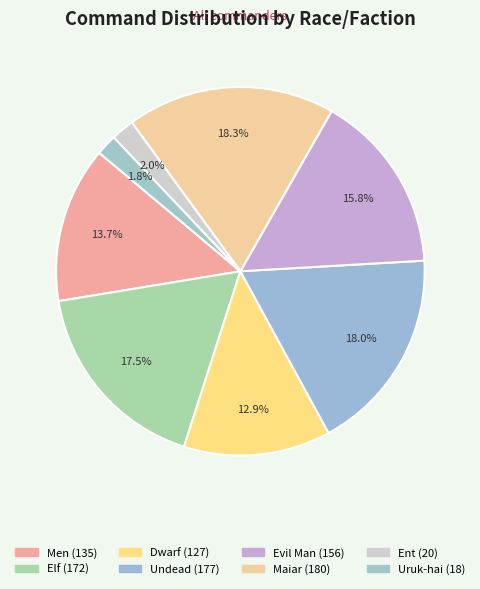

How many segments does this pie chart have?

8